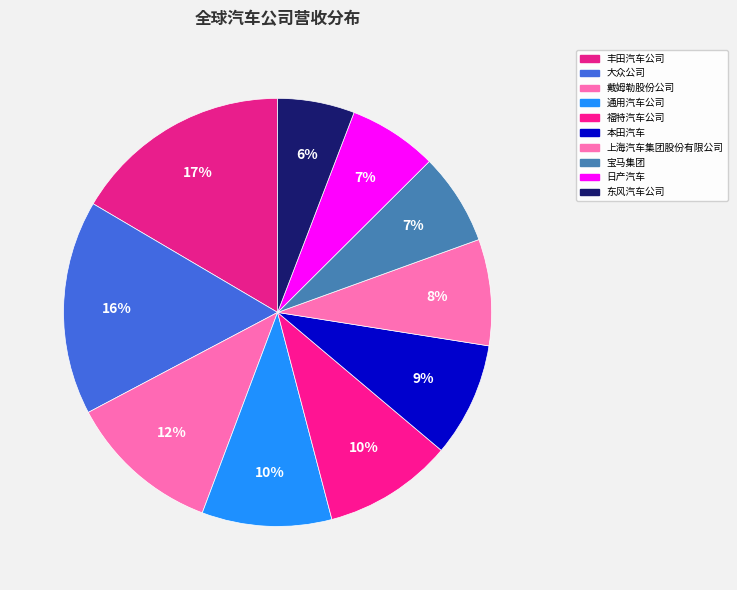

To the nearest percent, what percentage of the pie is 福特汽车公司?

10%